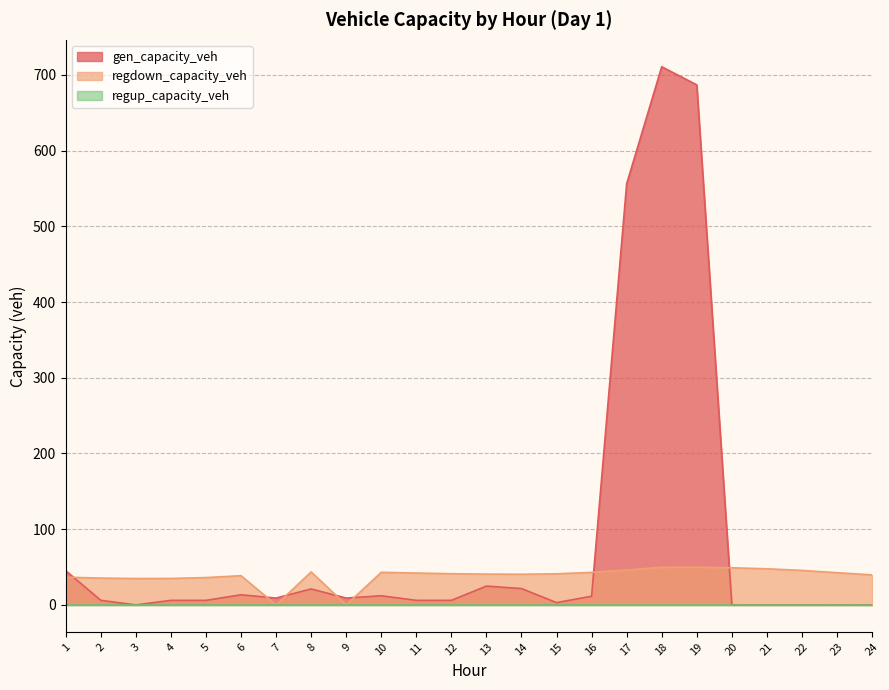

True or false: regdown_capacity_veh has a value of 57.2 at 13.

False